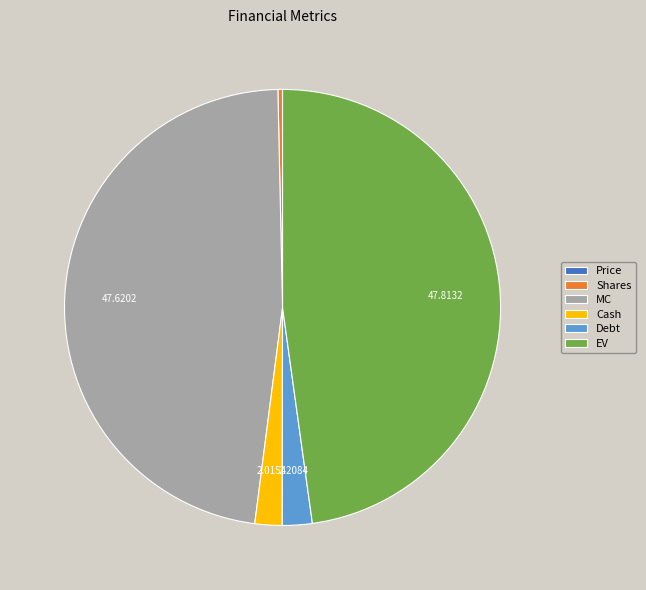

Does Debt represent more than half of the total?

No